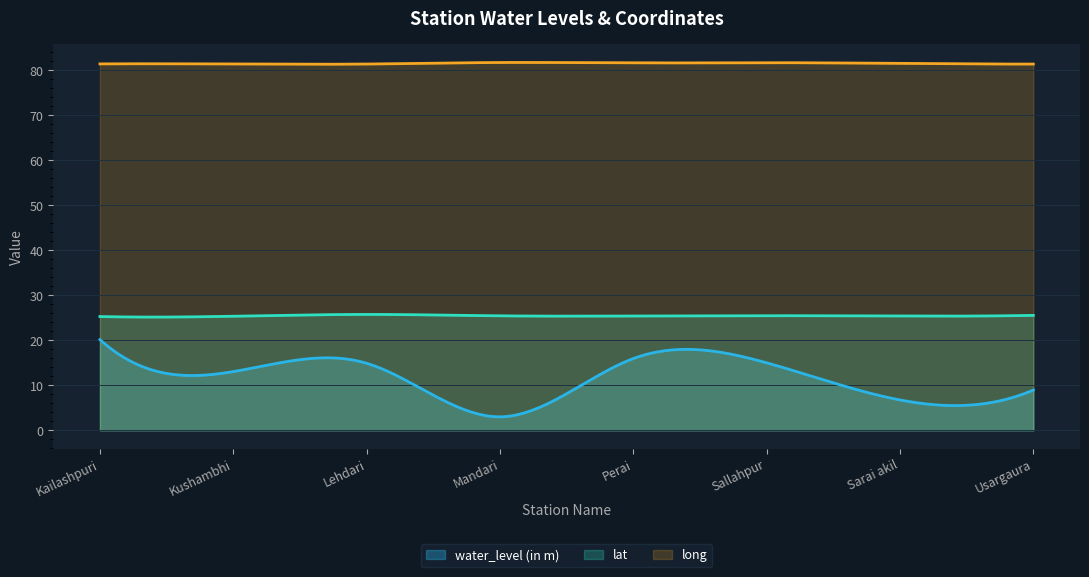

Which series changed the most between Perai and Sallahpur?

water_level (in m)